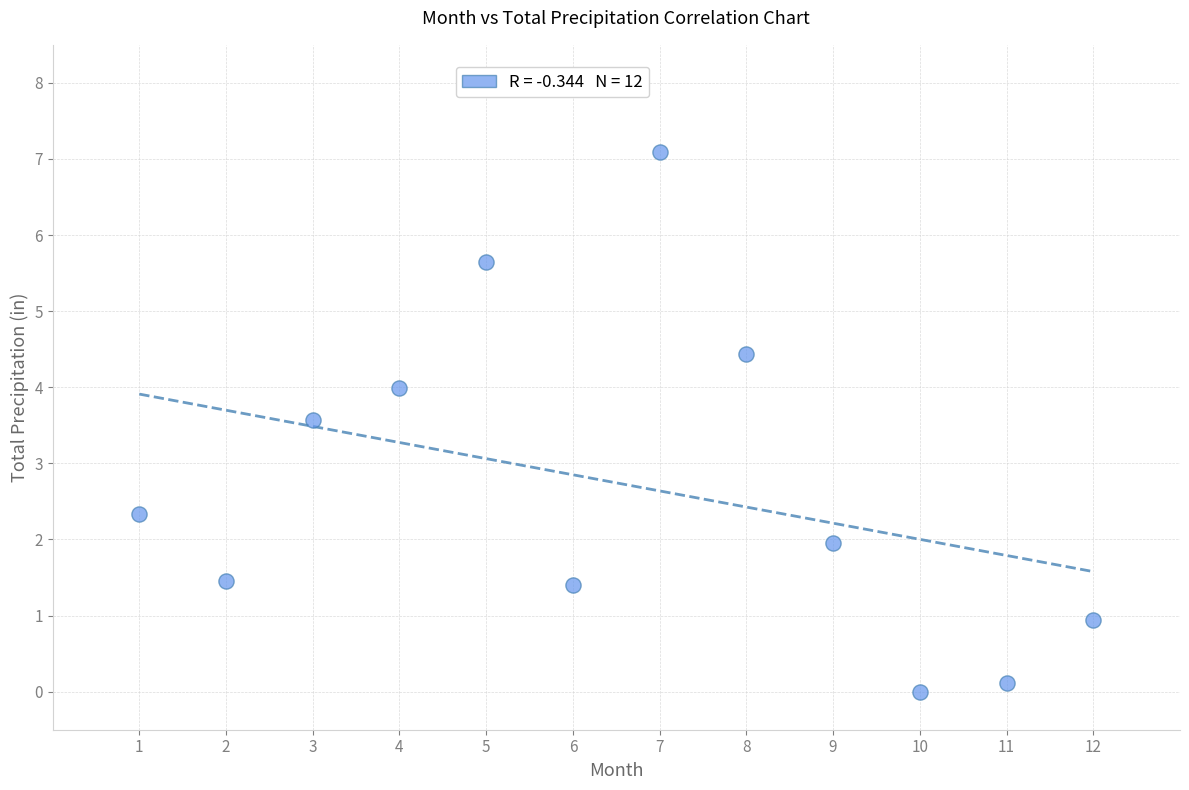

What is the range of Y values (max minus min)?

7.1